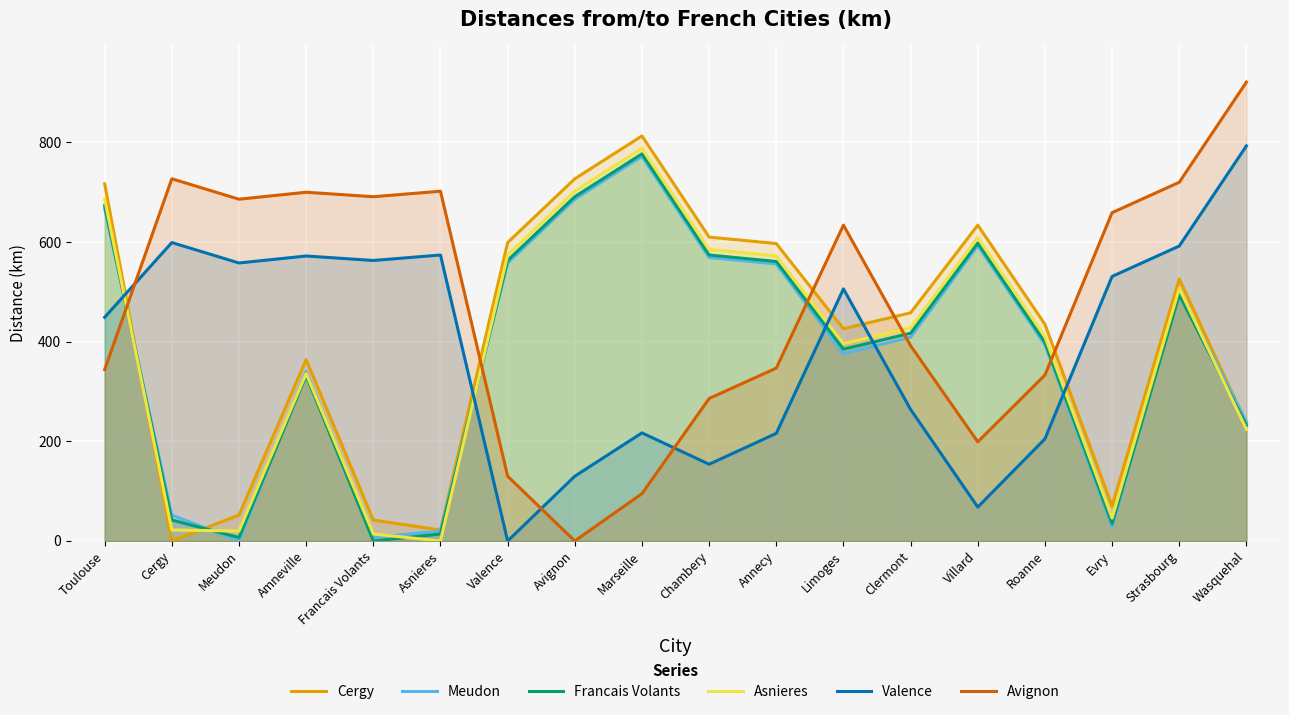

What position from the right is Chambery?

9